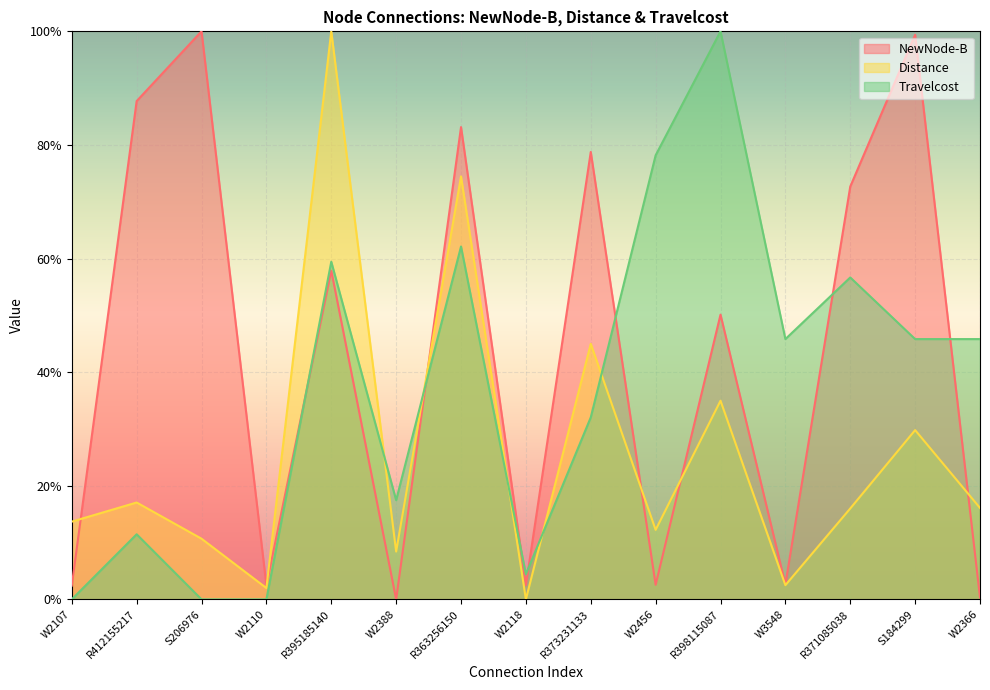

True or false: NewNode-B has a value of 0.0 at W2107.

True